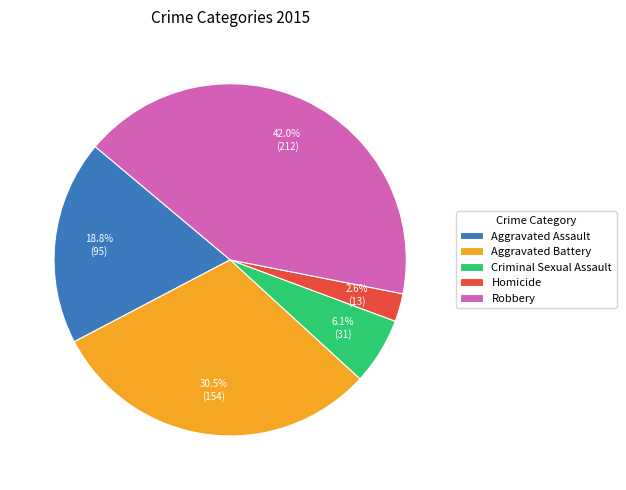

Which slice is the smallest?

Homicide